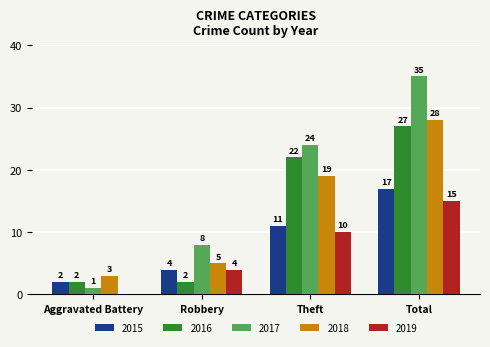

What is the greatest value displayed?

35